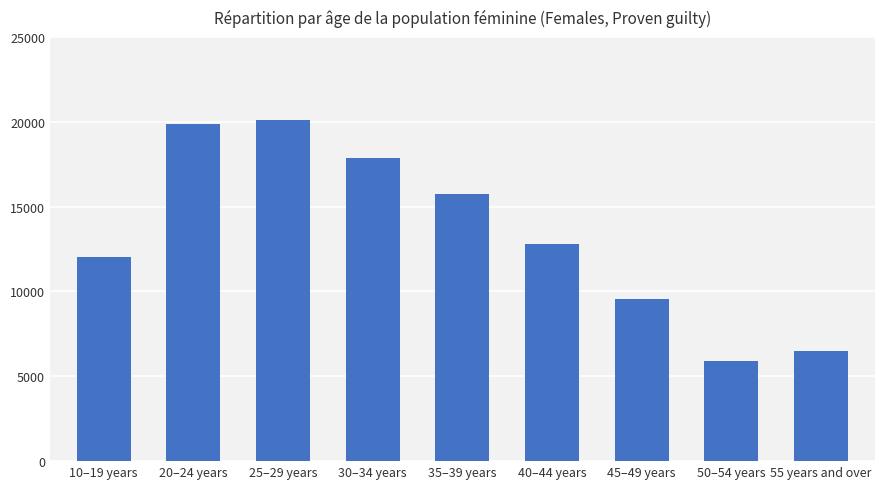

What is the sum of the values at 20–24 years and 45–49 years?

29413